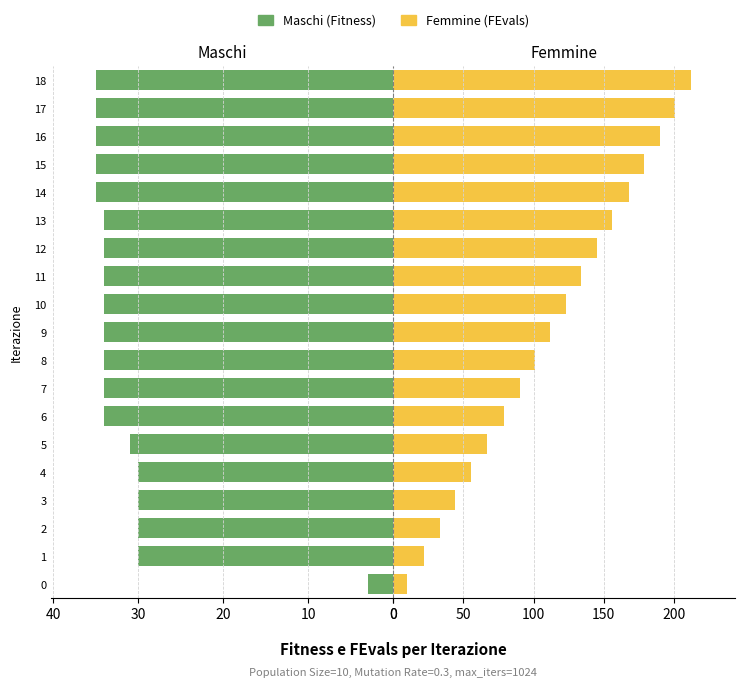

At which category is the sum across all series the highest?

18